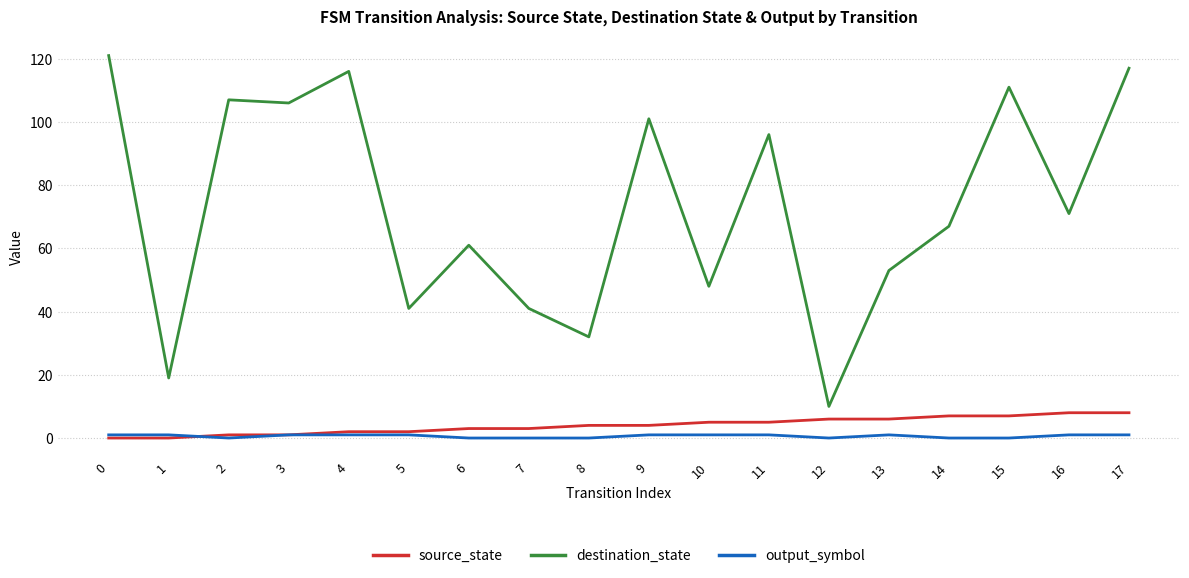

How many source_state values are between 2 and 6?

10